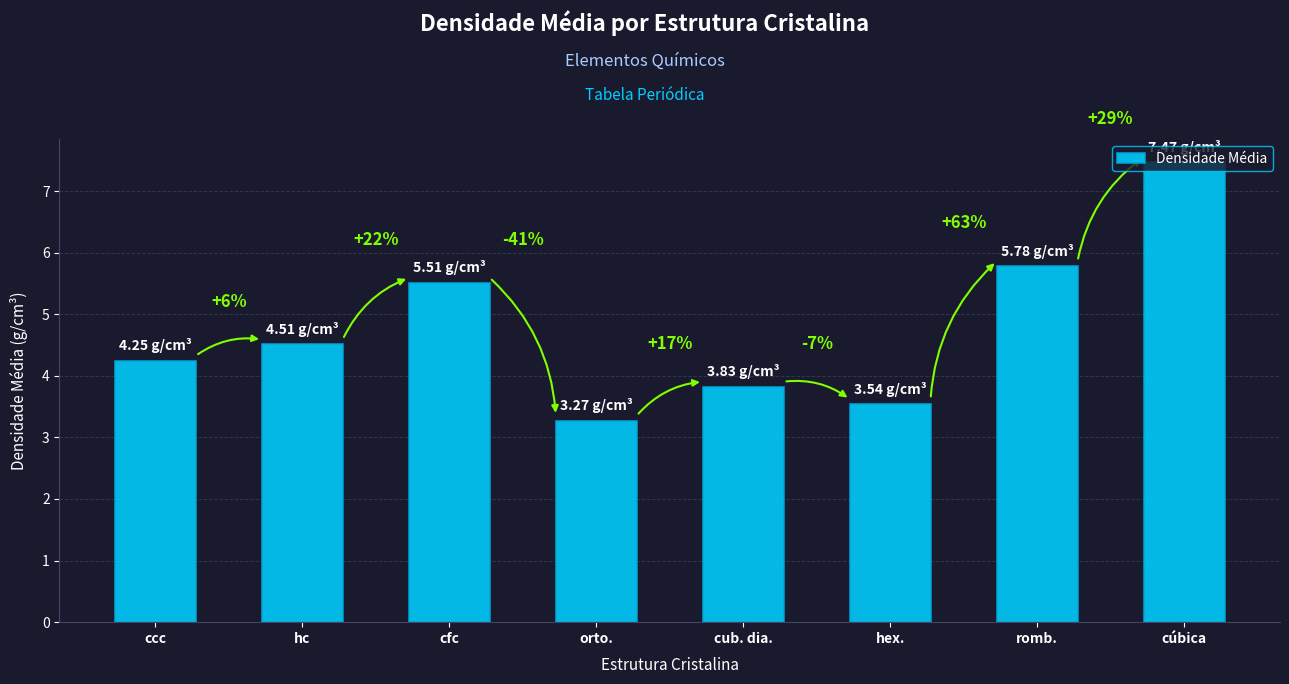

Rank the categories by value from lowest to highest.

orto., hex., cub. dia., ccc, hc, cfc, romb., cúbica